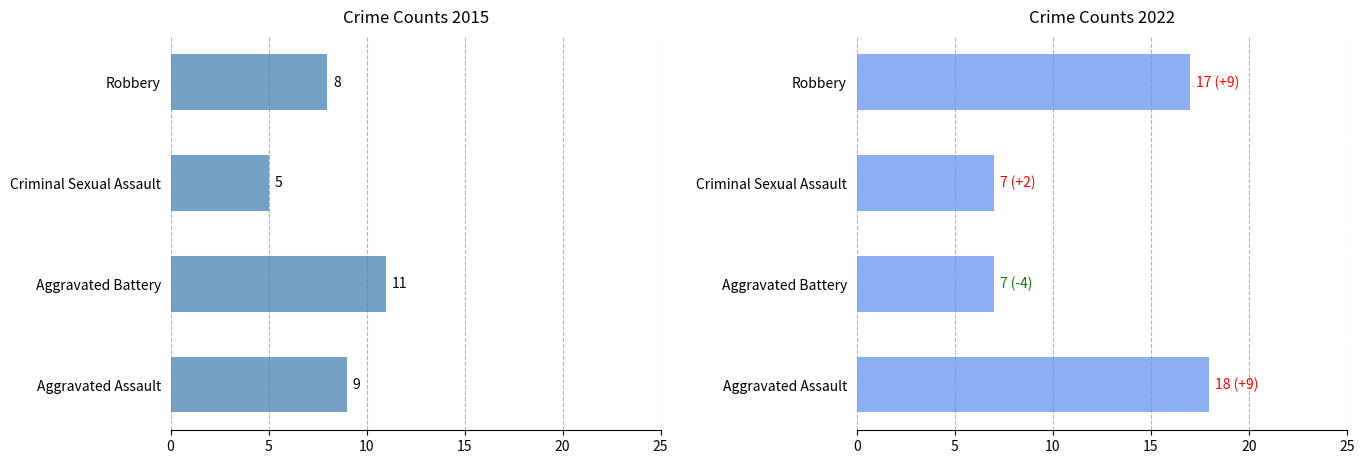

Reading left to right, transcribe all the data shown in this chart.

2015: Aggravated Assault=9	Aggravated Battery=11	Criminal Sexual Assault=5	Robbery=8
2022: Aggravated Assault=18	Aggravated Battery=7	Criminal Sexual Assault=7	Robbery=17